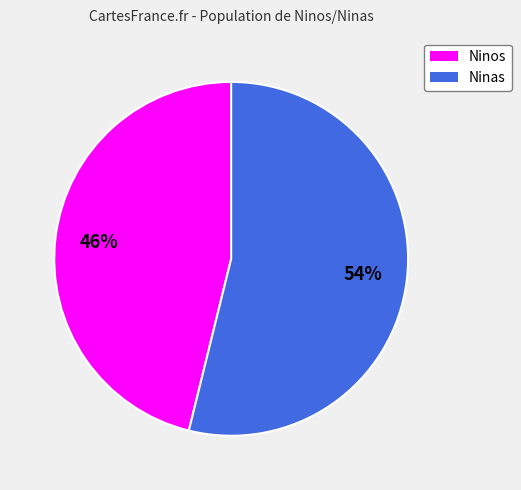

Is there a majority slice in this chart?

Yes